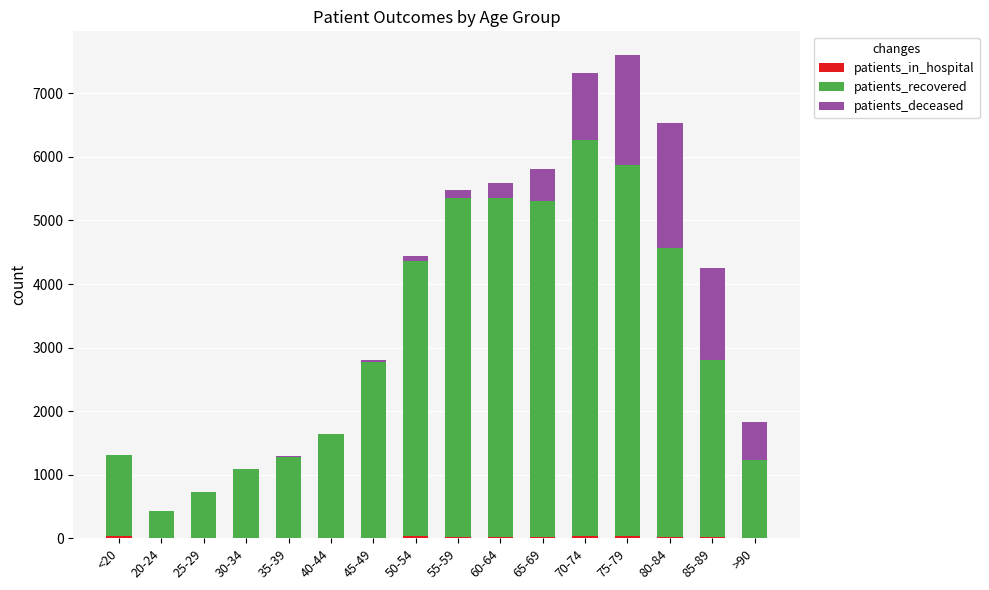

Are the bars grouped side by side (vs. stacked)?

No